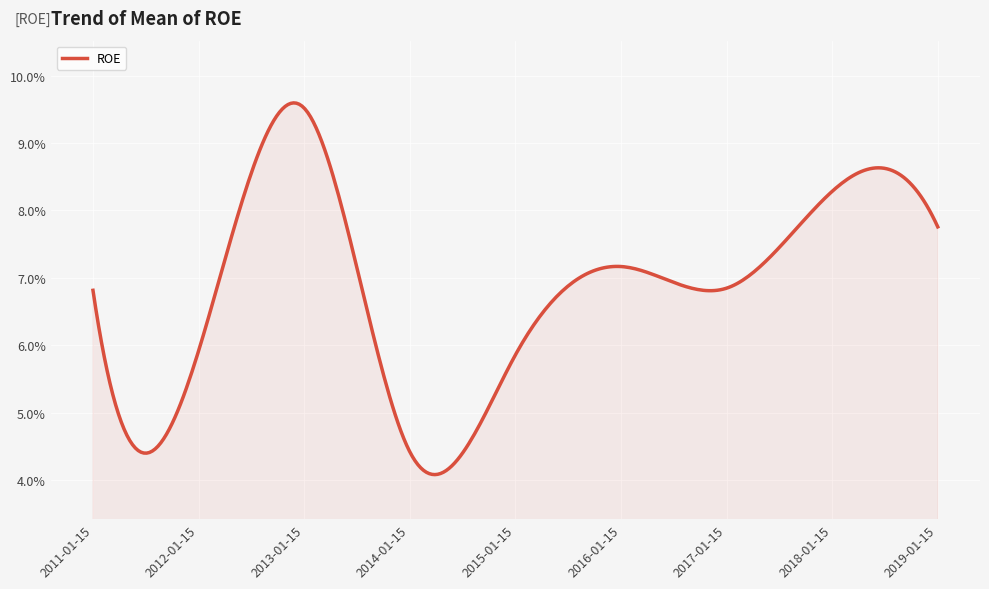

Does the chart have visible grid lines?

Yes